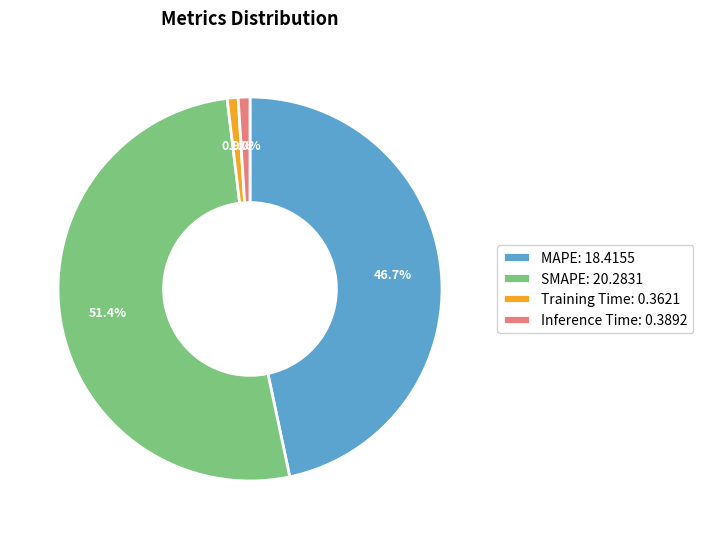

How many slices are in this pie chart?

4